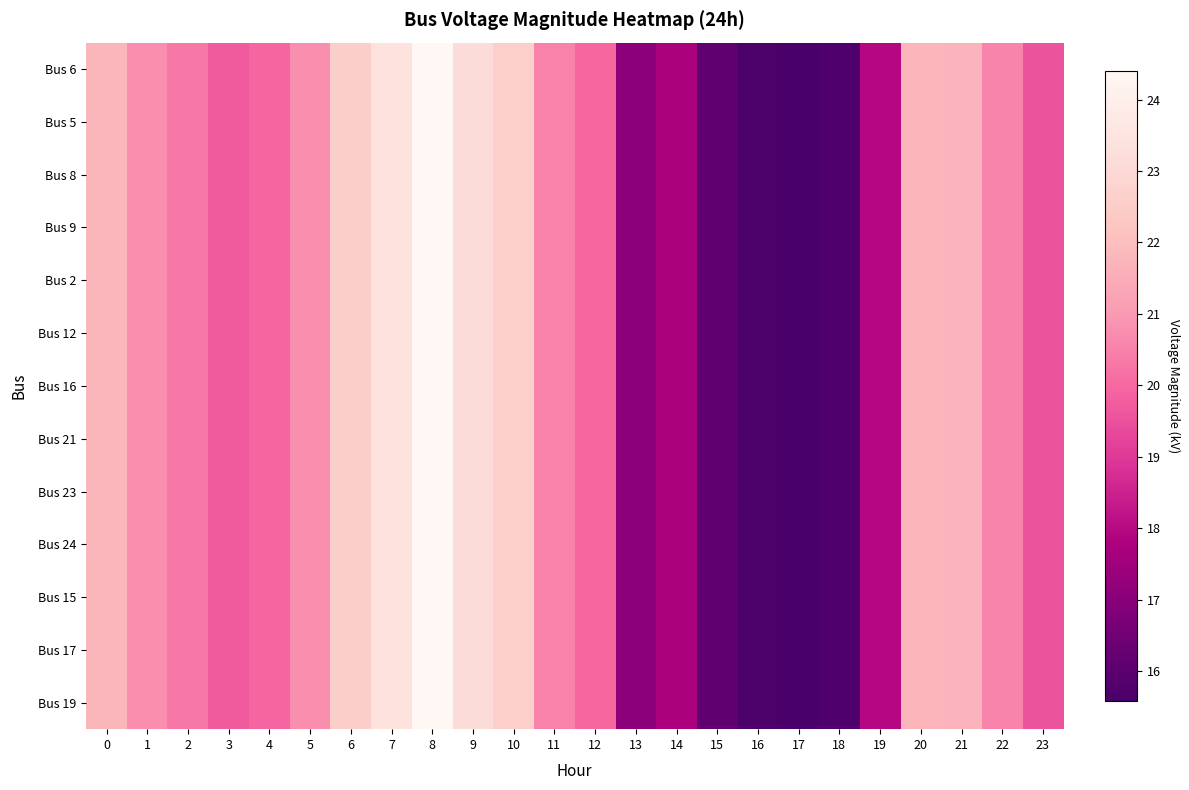

Rank the series by their maximum value, from lowest to highest.

Bus 6, Bus 5, Bus 8, Bus 9, Bus 2, Bus 12, Bus 16, Bus 21, Bus 23, Bus 24, Bus 15, Bus 17, Bus 19